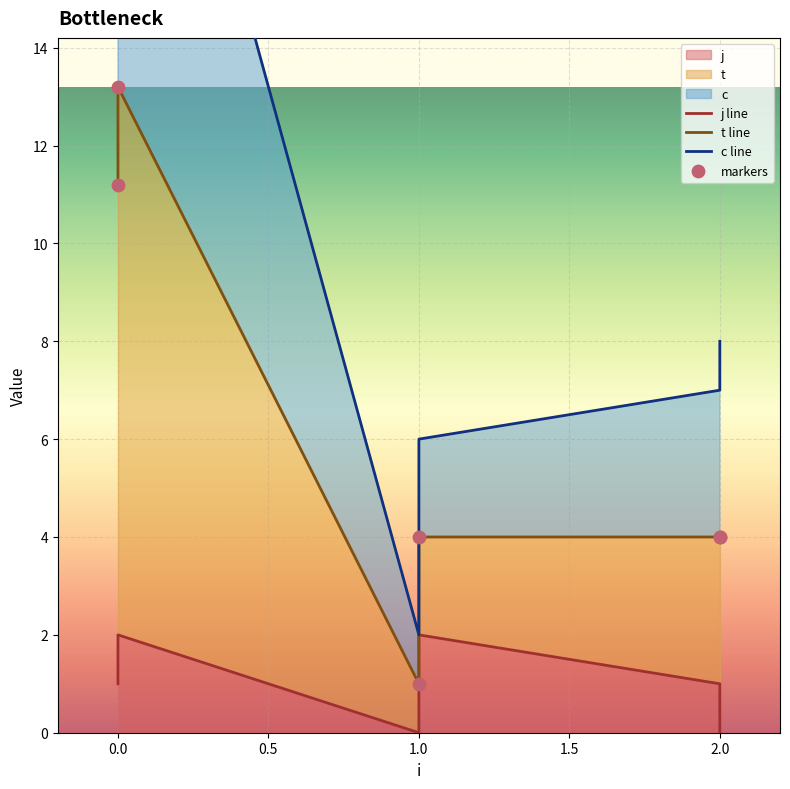

What is the total value across all series at 2.0?

16.0